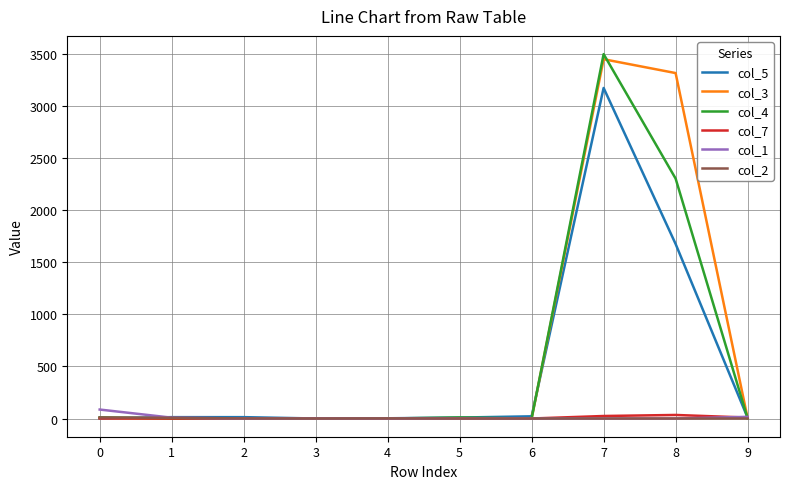

What is the greatest value displayed?

3499